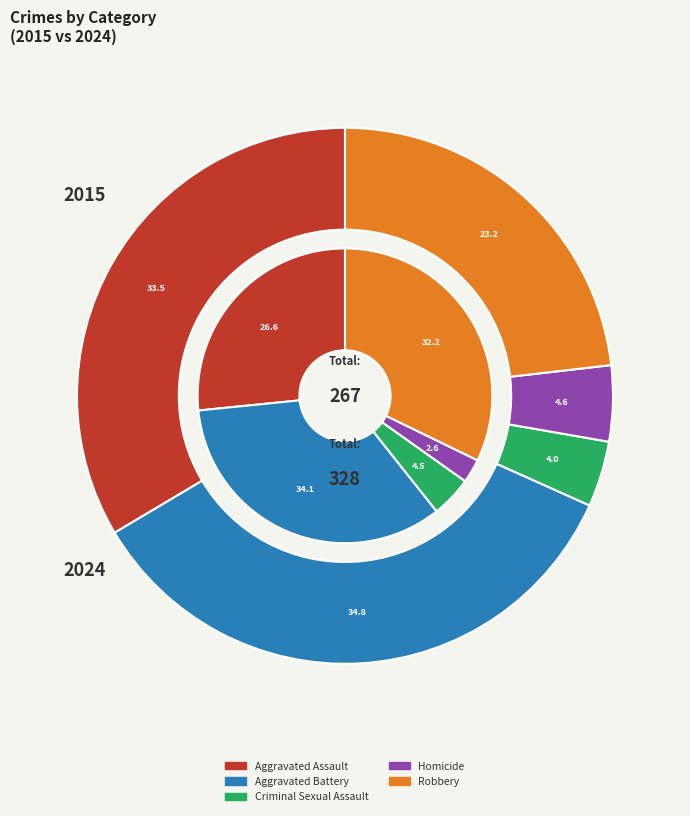

To the nearest percent, what is the difference between the 11 and 3 slice percentages?

27%